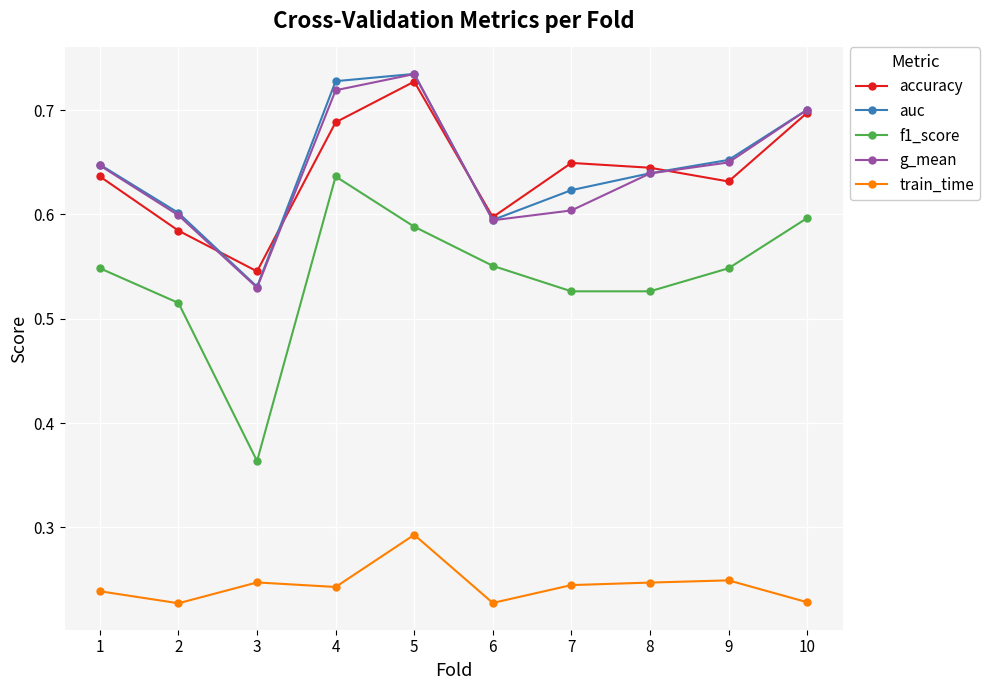

Which series has the largest range (max minus min)?

f1_score